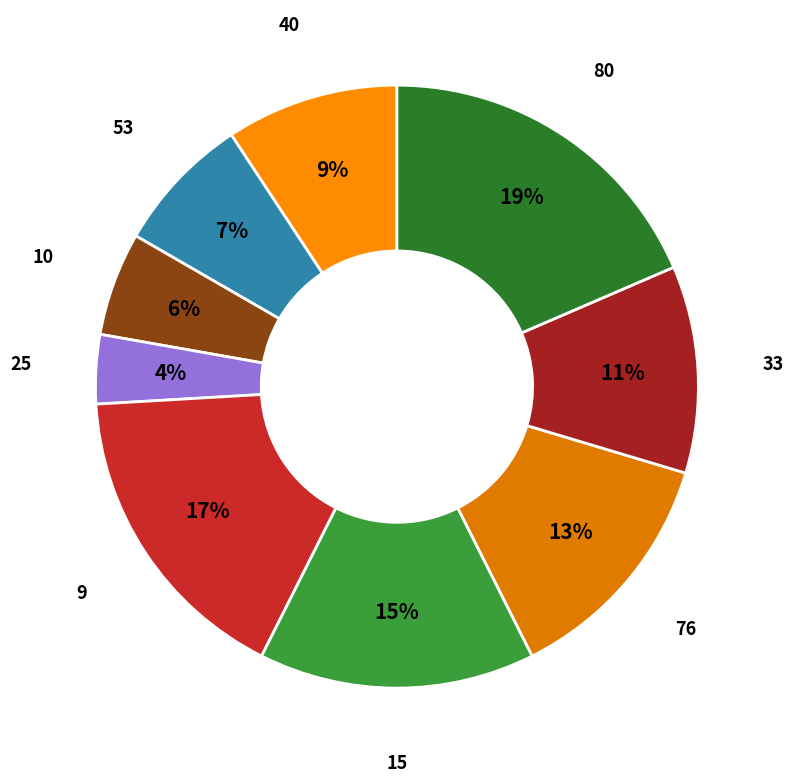

True or false: 76 accounts for 1% of the total.

False